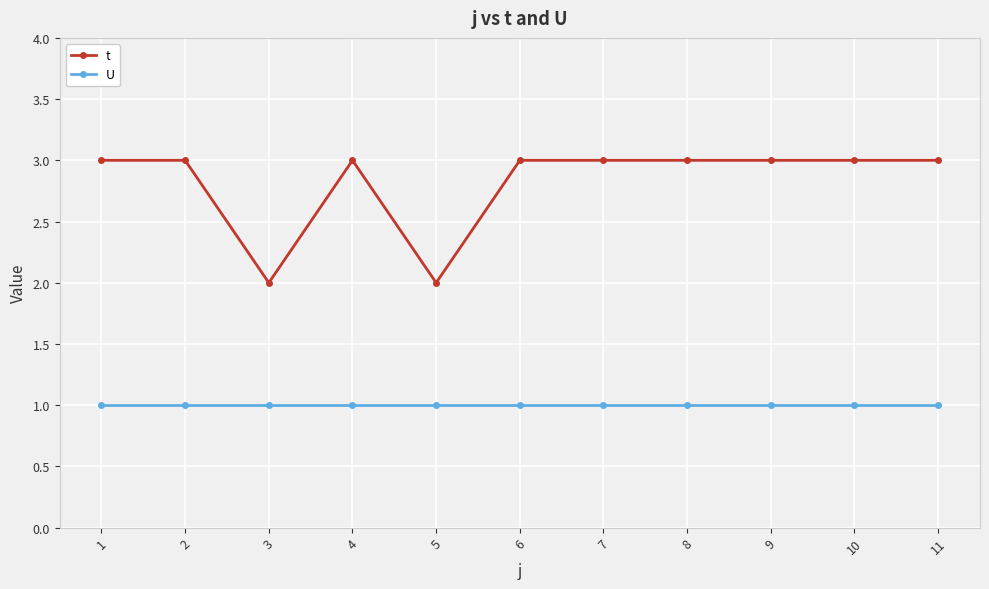

What is the spread (max minus min) of values at 9?

2